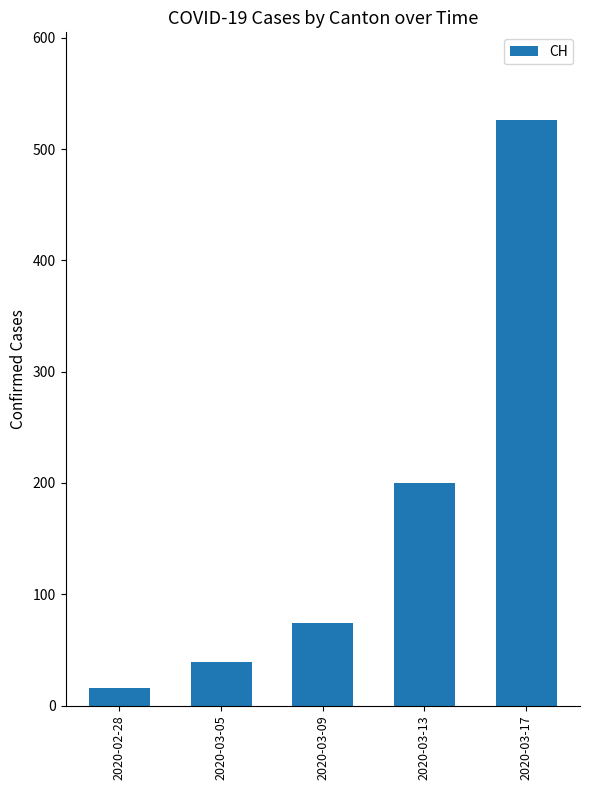

The chart shows a value of 200 at 2020-03-13. True or false?

True